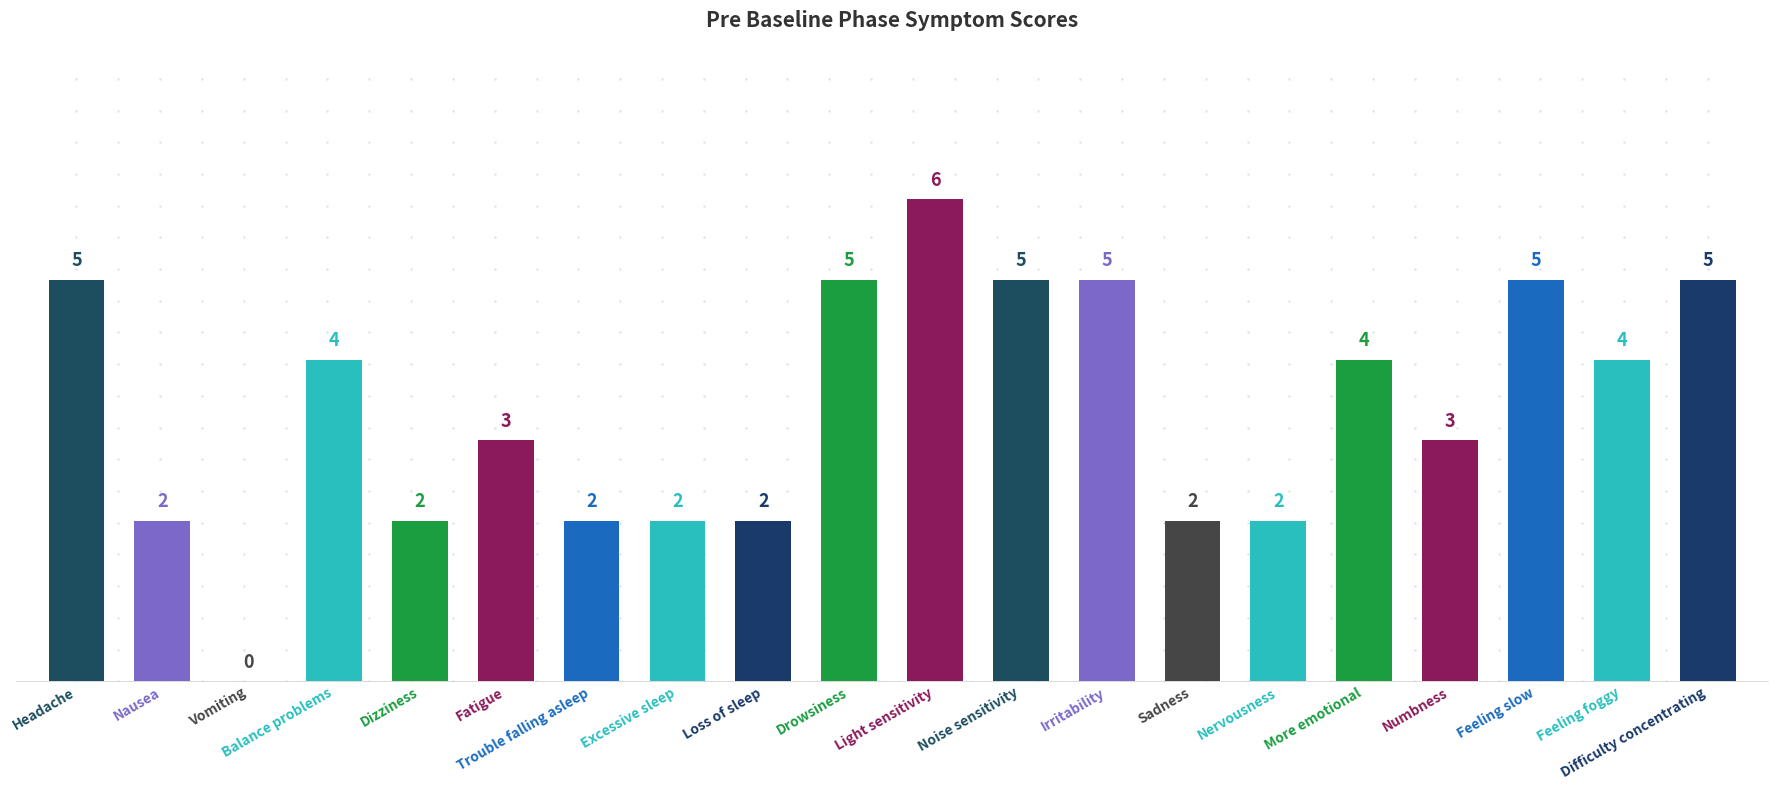

The chart shows a value of 8 at Light sensitivity. True or false?

False